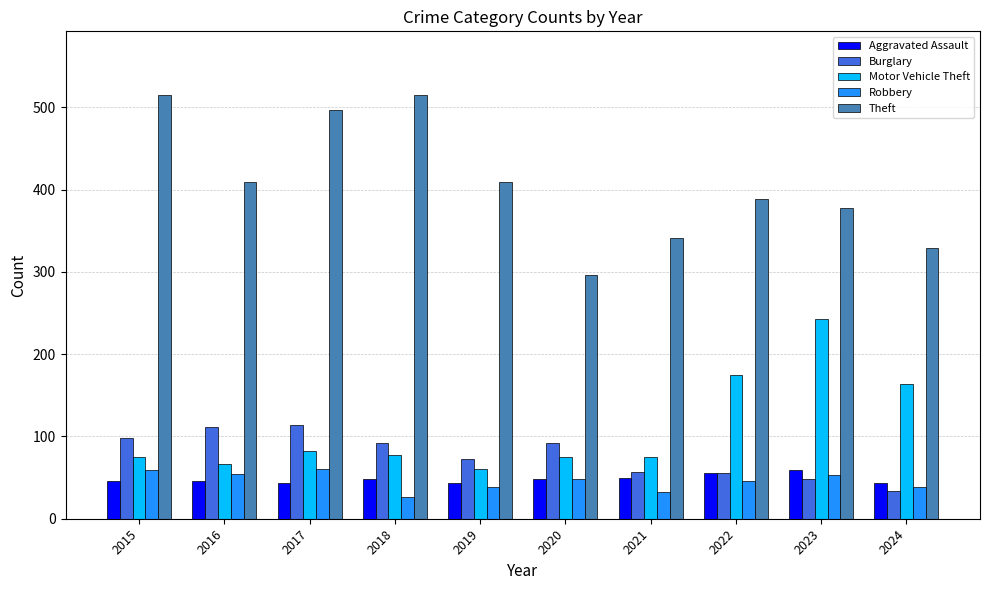

How many bars are there in total?

50